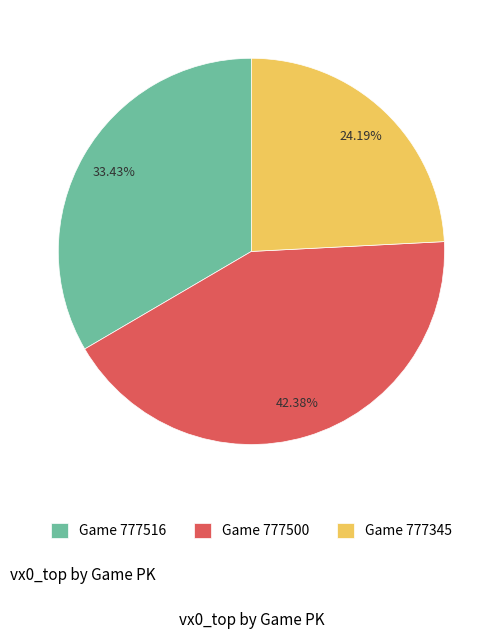

Is the sum of Game 777516 and Game 777500 greater than half?

Yes